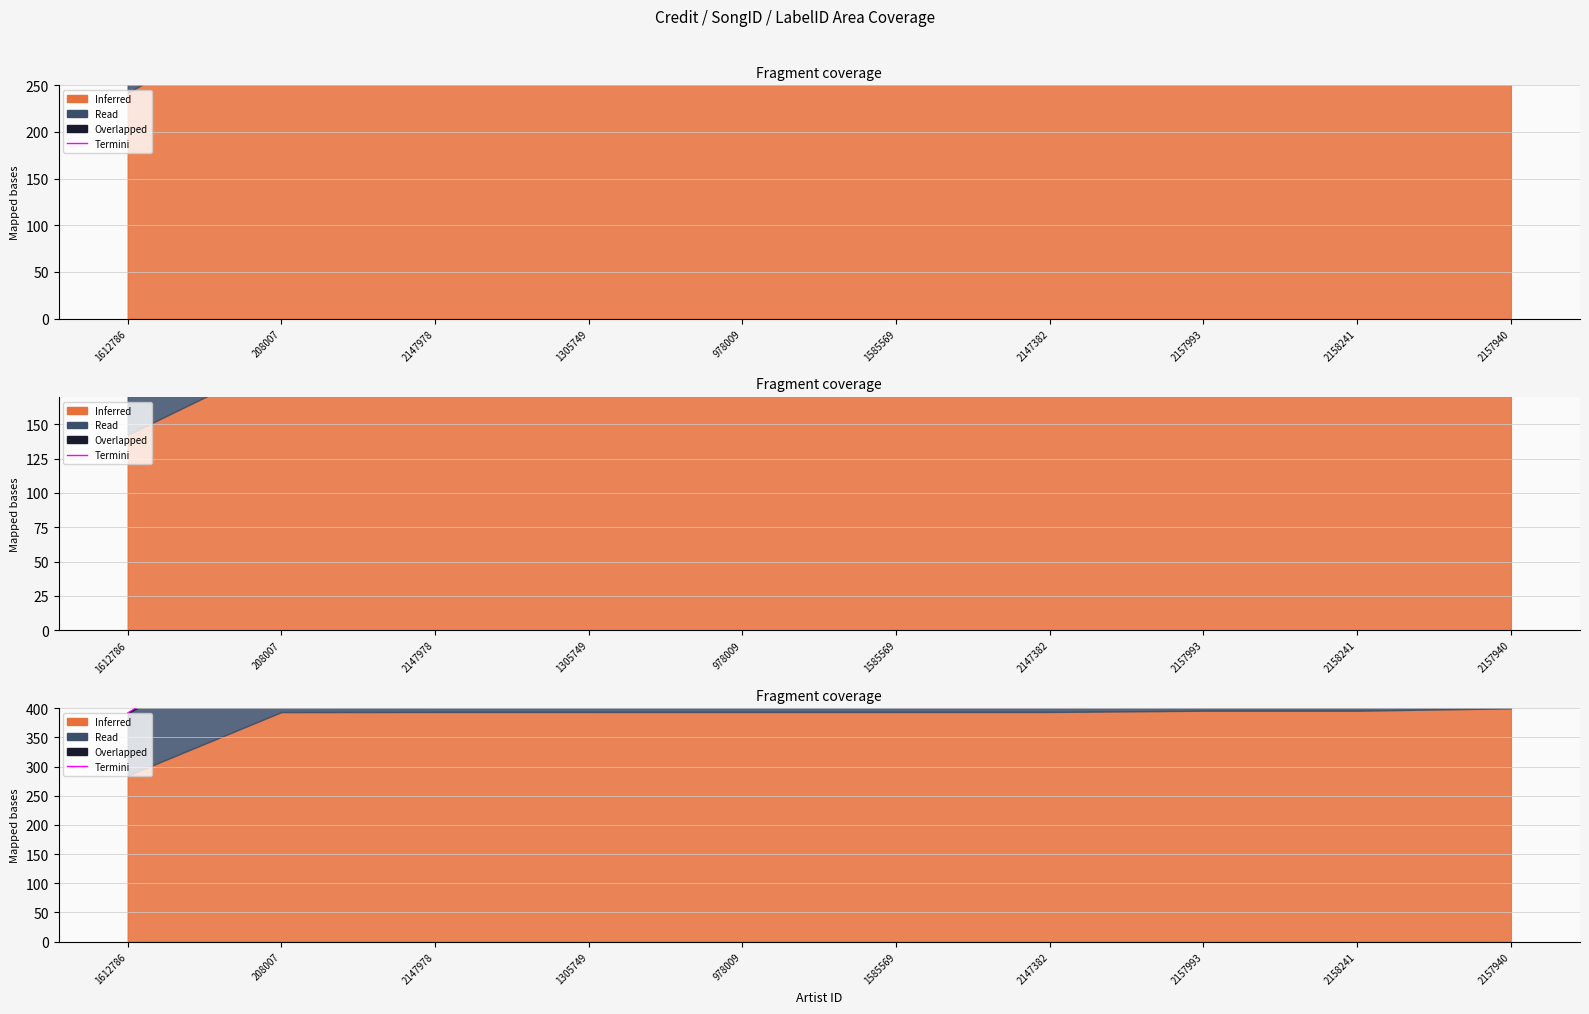

Reading right to left, list all the values displayed in this chart.

550.9	545.4	545.4	573.4	542.4	542.4	542.4	542.4	551.1	392.3